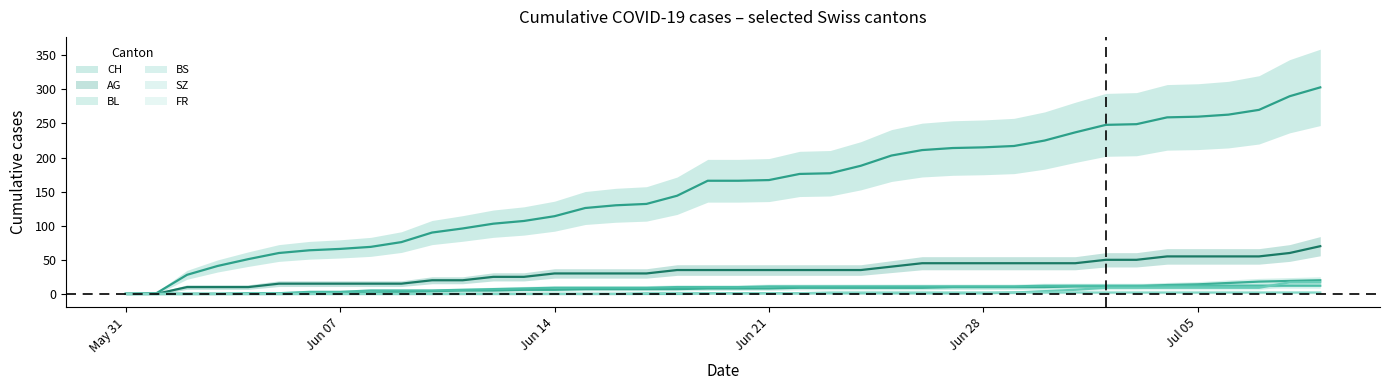

The AG series shows 30 at Jun 14. True or false?

True